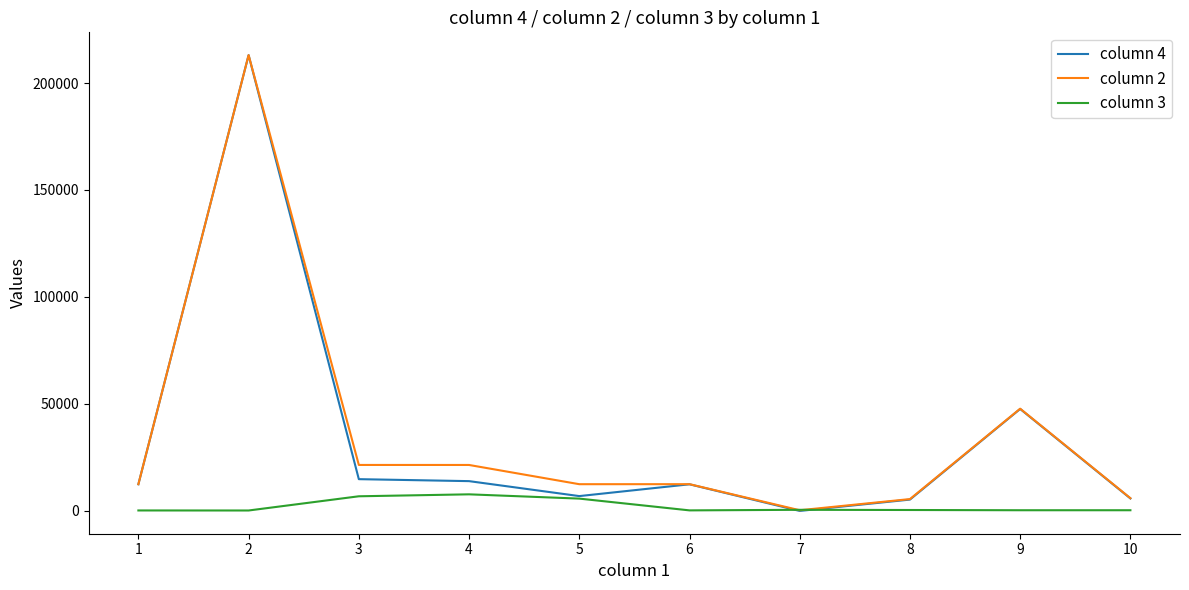

What is the greatest value displayed?

213123